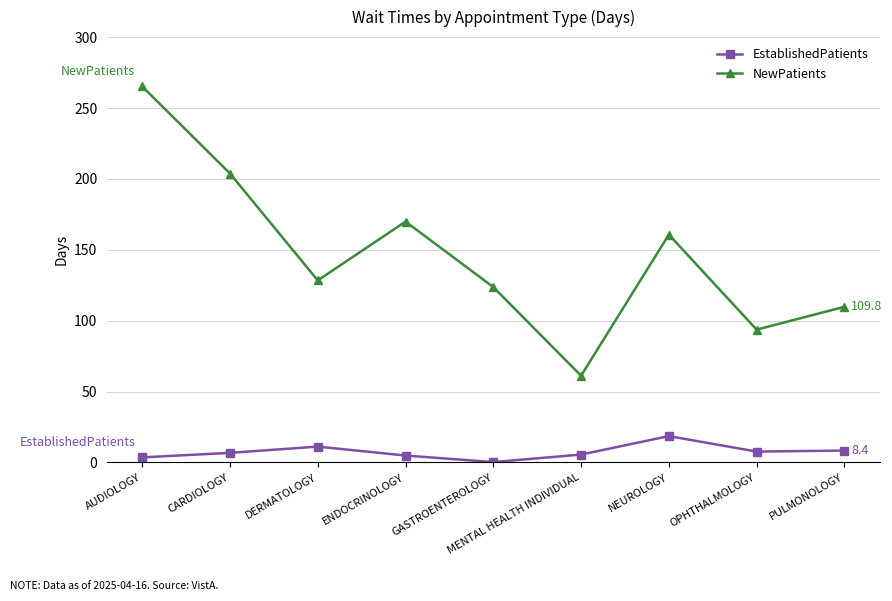

How many interior local valleys does the NewPatients series have?

3